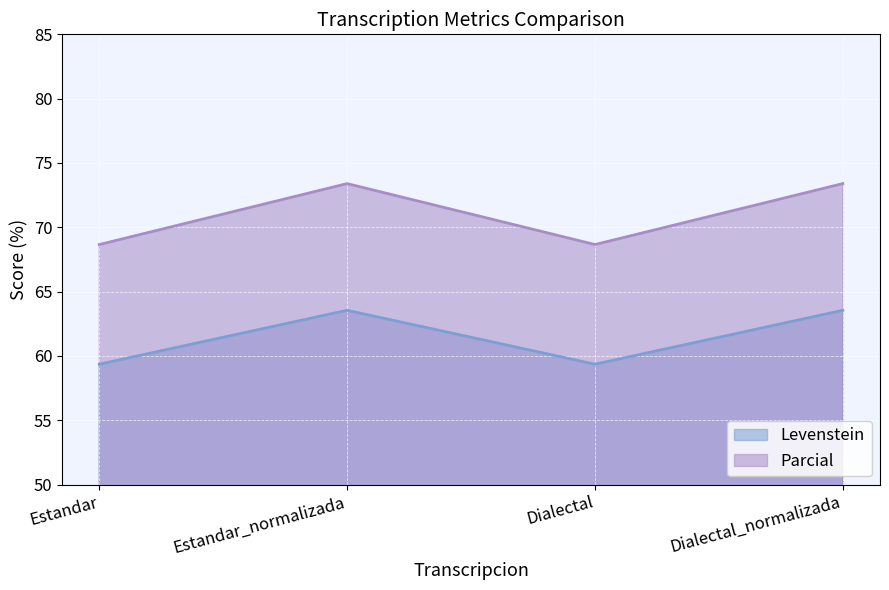

How many lines are shown in the chart?

2